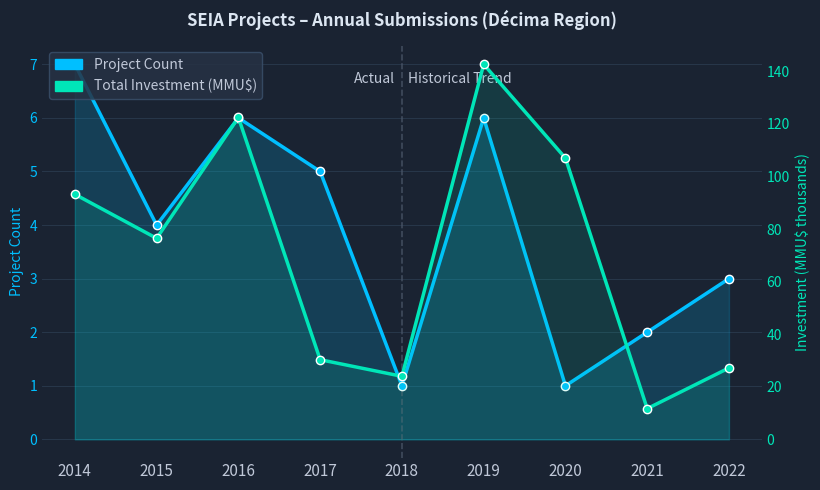

True or false: Project Count and Total Investment (B MMU$) cross at least once.

False